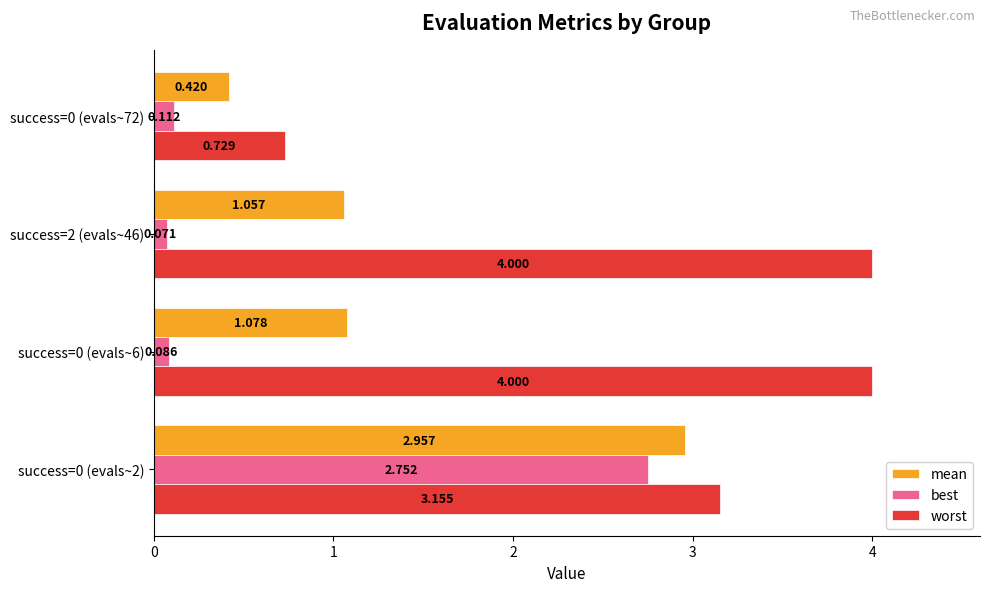

Which series changed the most between success=0 (evals~2) and success=0 (evals~6)?

best